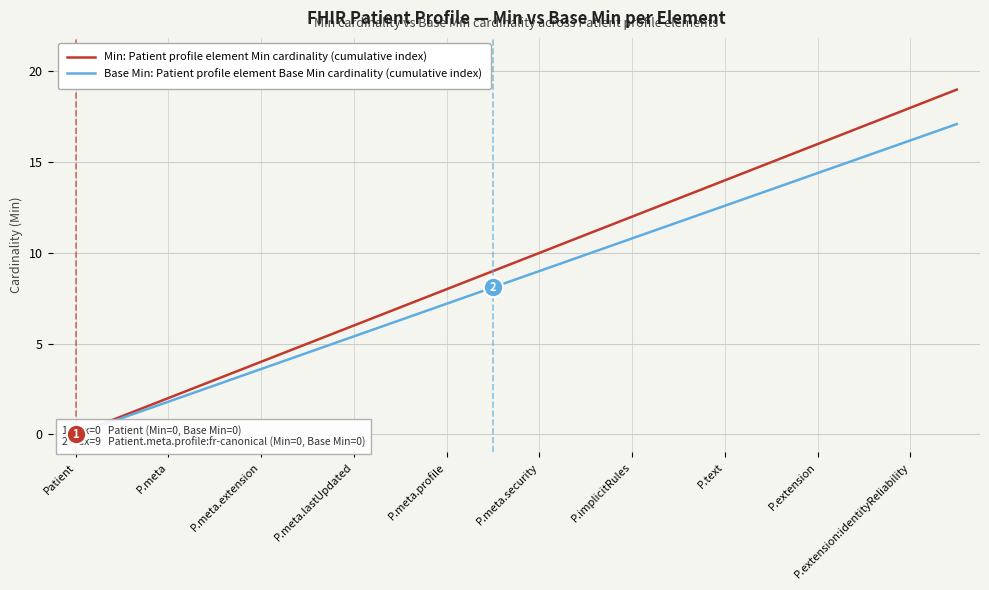

How many categories are shown in the chart?

20